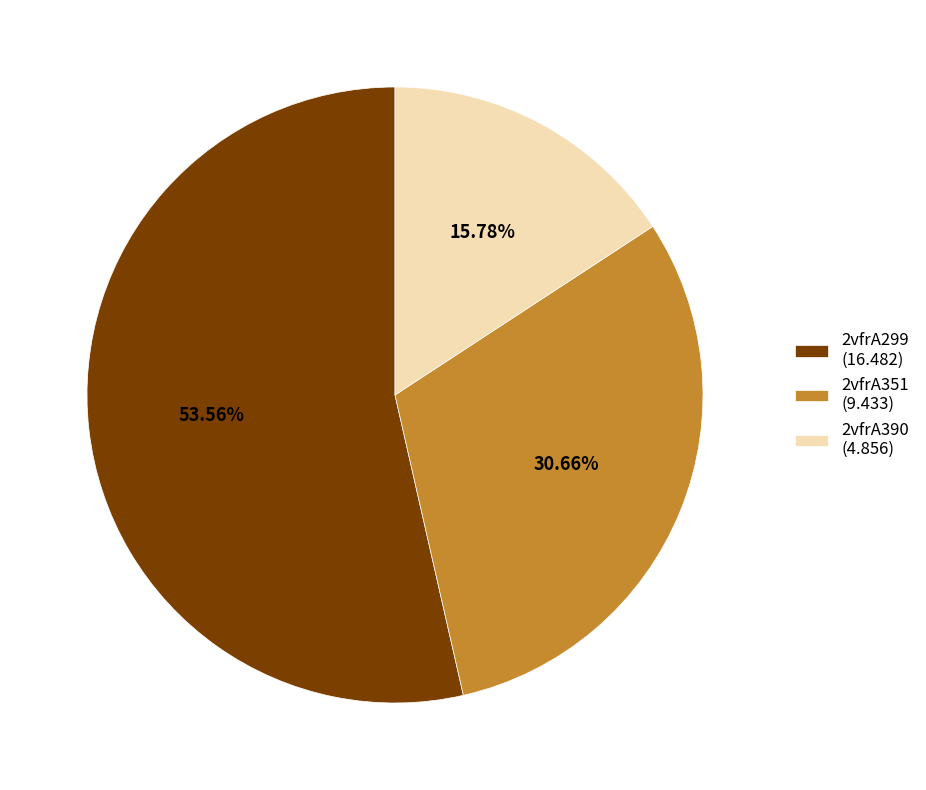

Which category has the biggest portion of the pie?

2vfrA299